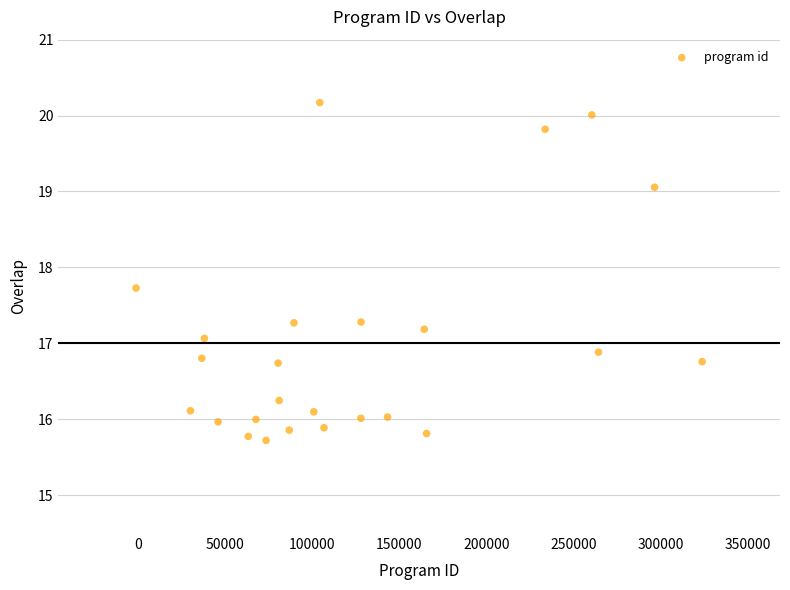

What is the range of Y values (max minus min)?

4.5